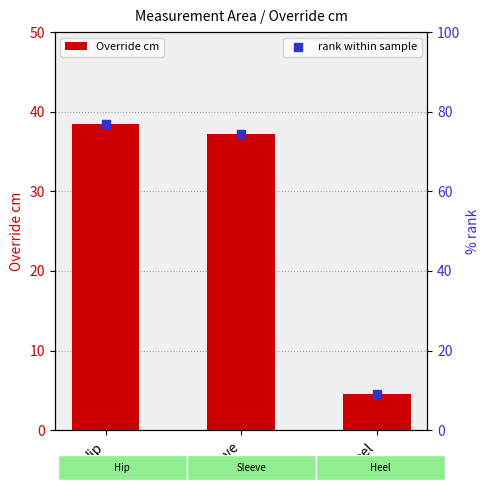

Which series reaches the minimum Y coordinate?

Override cm